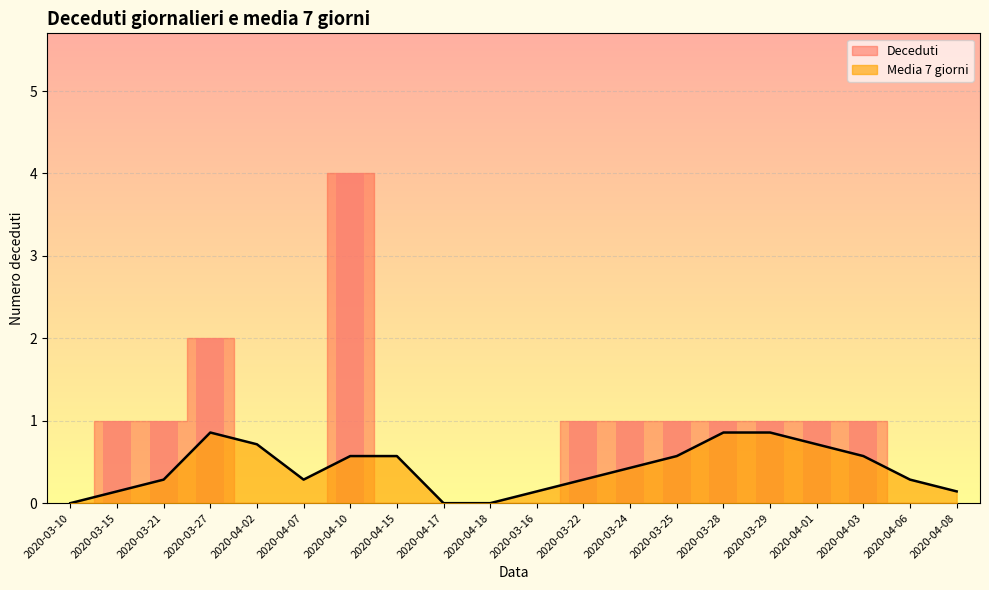

The value of Media 7 giorni at 2020-04-18 is 0.5. True or false?

False